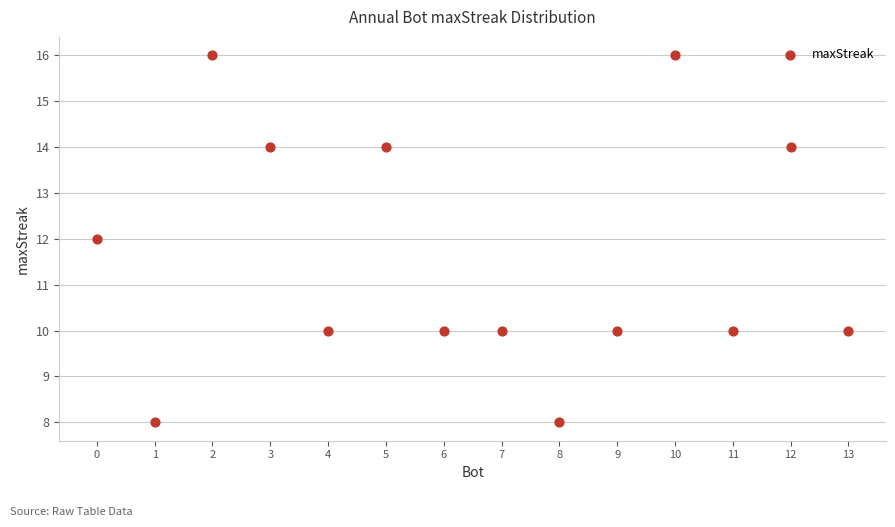

What is the range of X values (max minus min)?

13